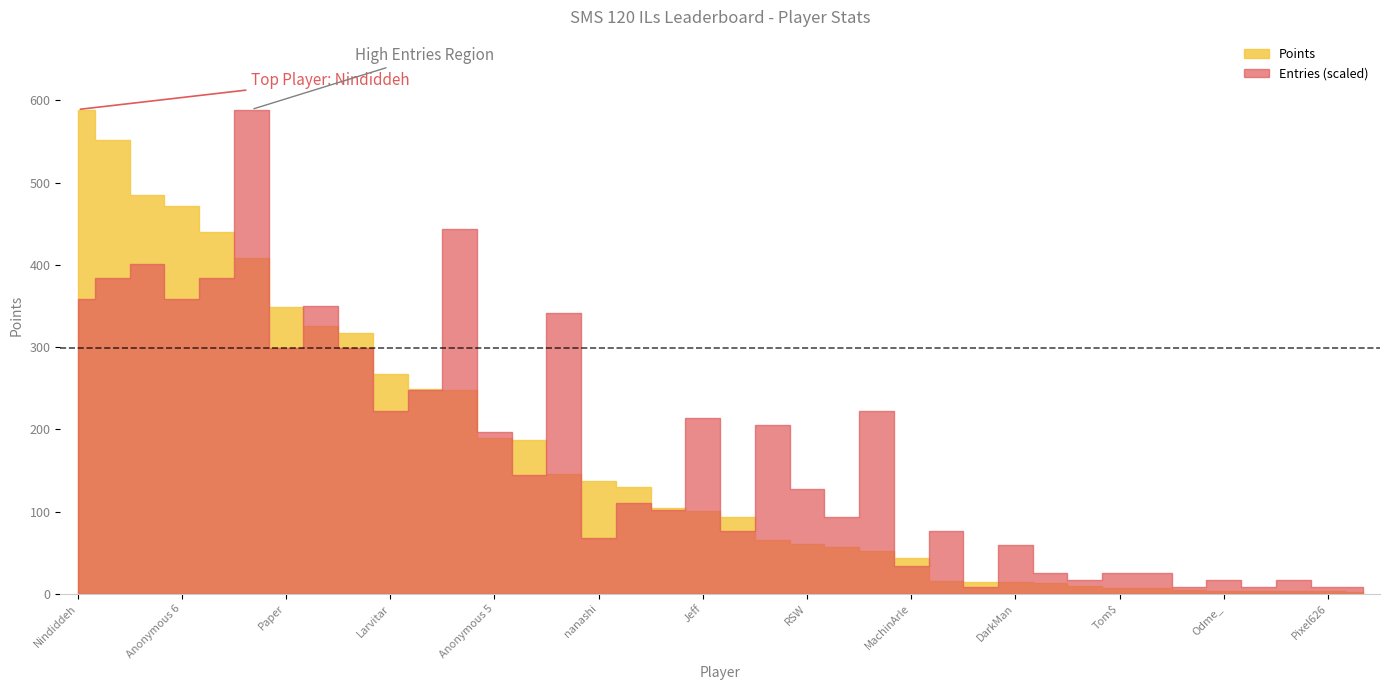

True or false: Medals and Points cross at least once.

False